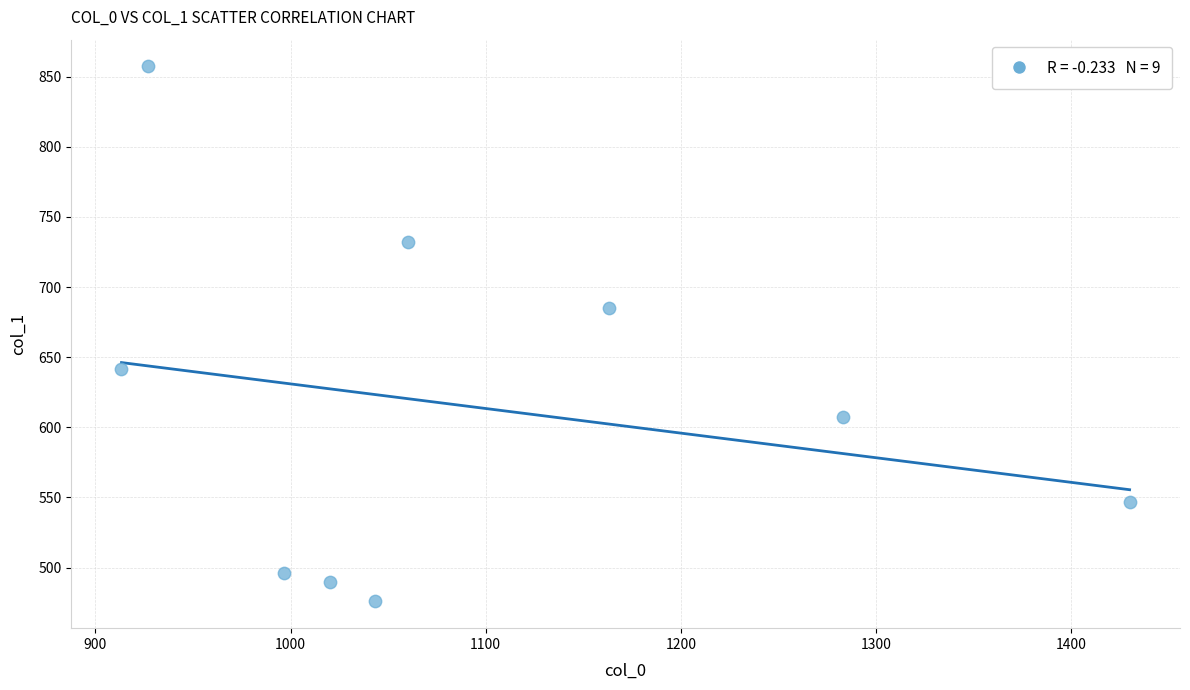

What Y value in the scatter plot is closest to 666?

685.1